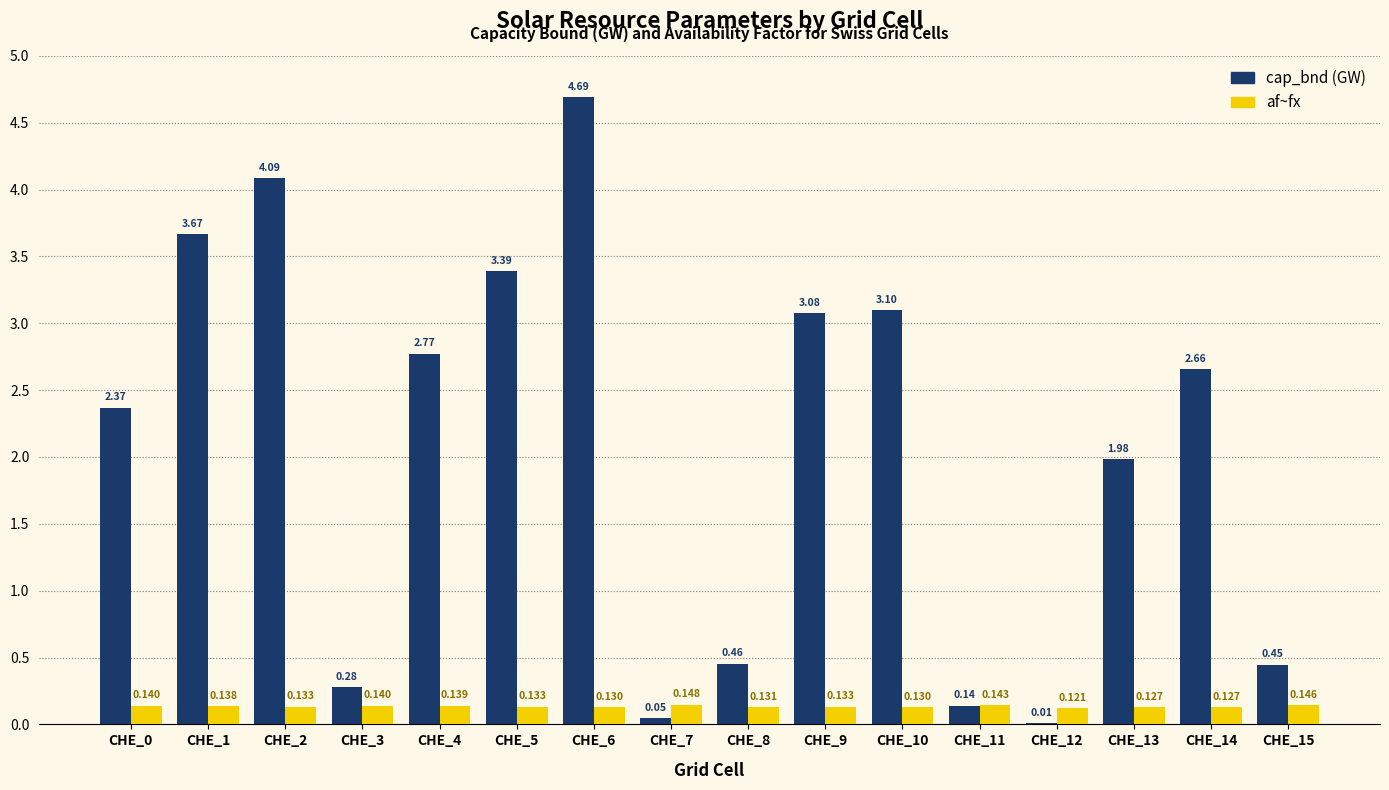

Which category has the lowest value in the af~fx series?

CHE_12